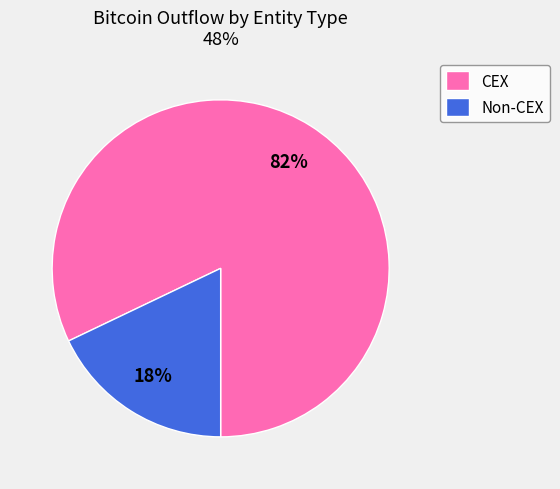

How many segments does this pie chart have?

2